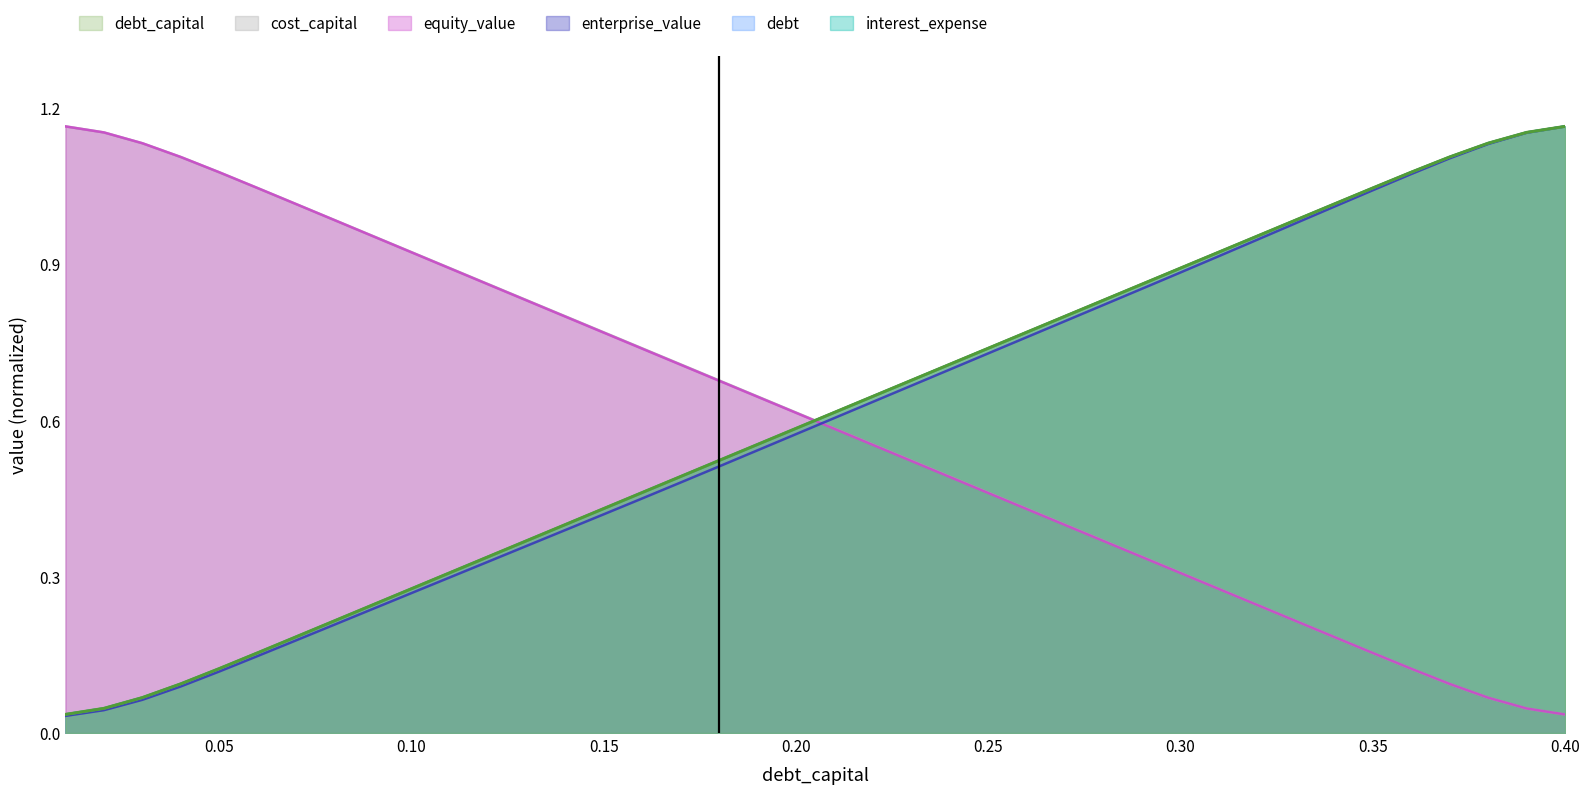

How many lines are shown in the chart?

6